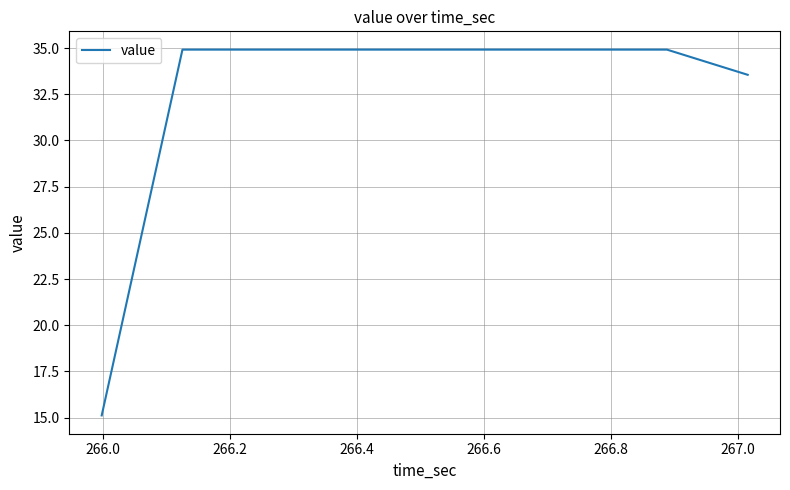

What is the maximum value shown in the chart?

34.9